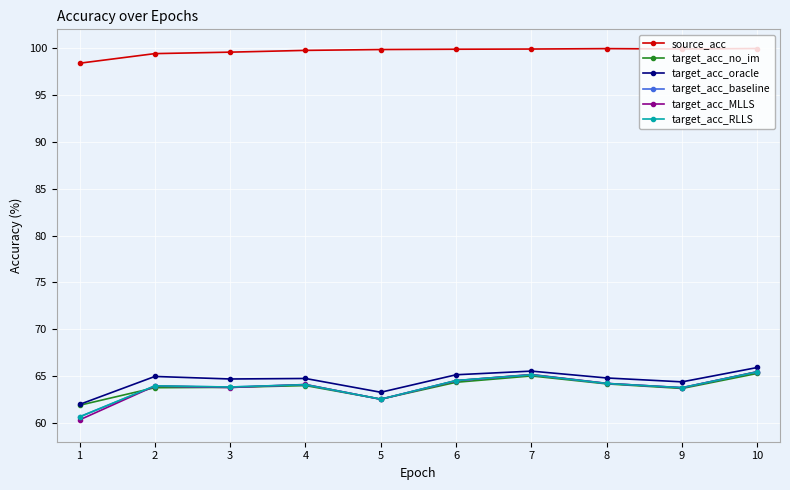

At which label does target_acc_oracle first exceed 64?

2